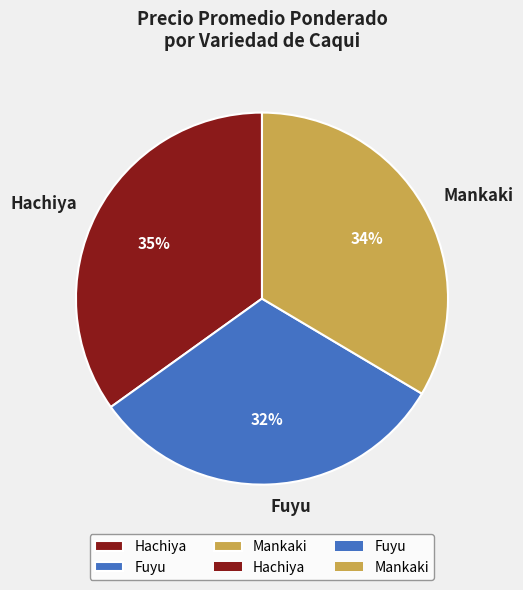

To the nearest percent, what portion does Hachiya represent?

35%